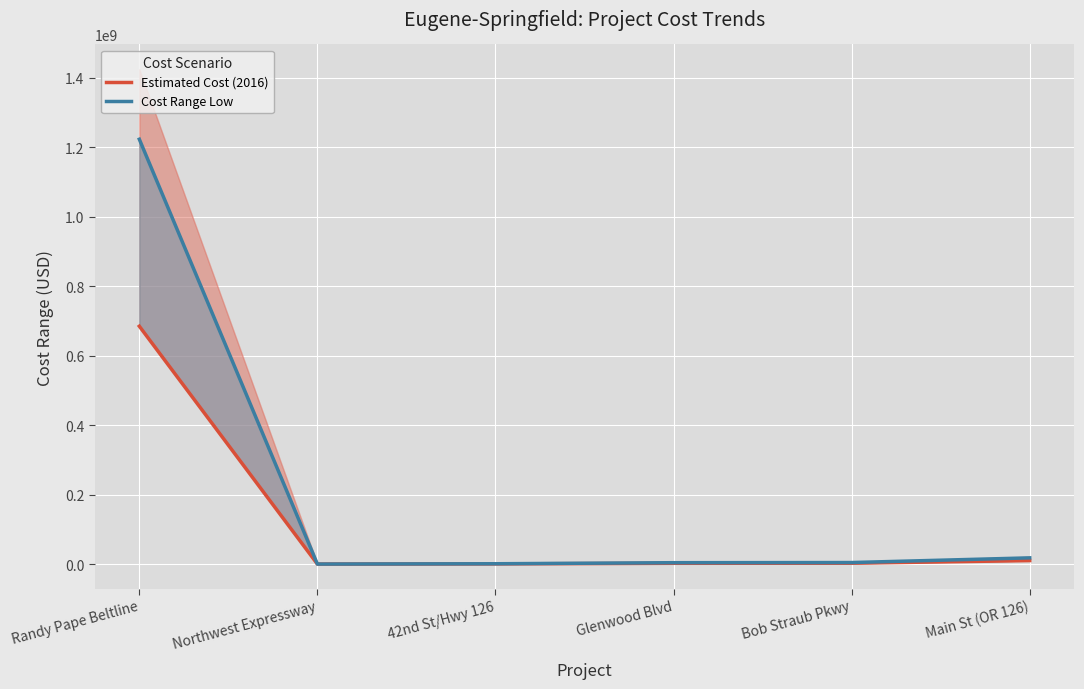

True or false: Estimated Cost (2016) has more than 0 interior local peaks.

False